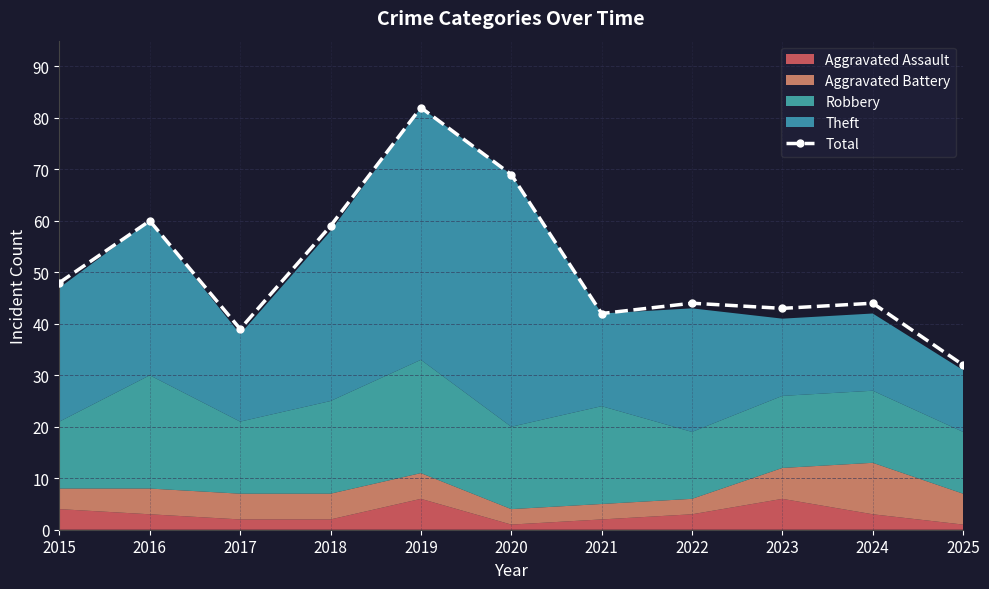

How many interior local peaks (higher than both neighbors) does the data have?

4